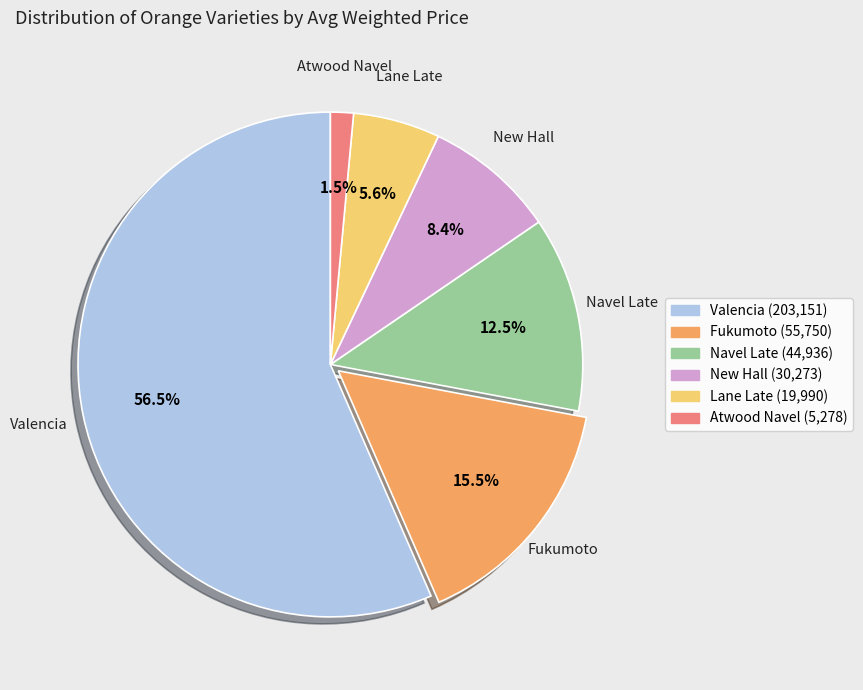

To the nearest percent, what is the combined percentage of Navel Late and Valencia?

69%